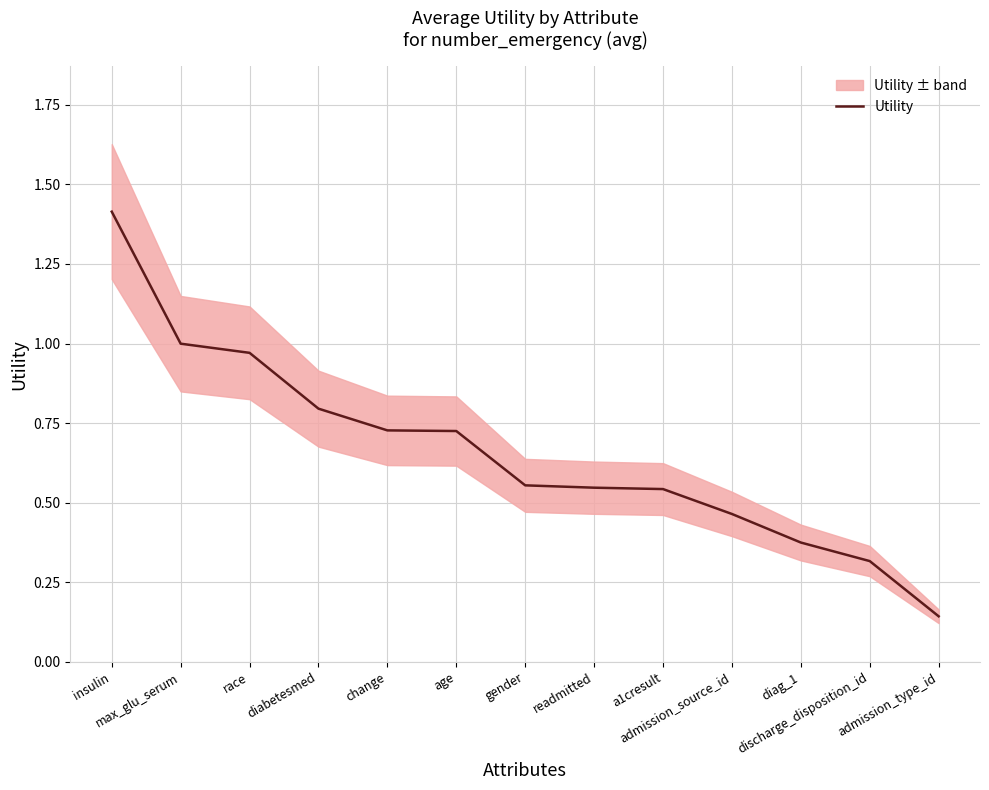

What is the average value?

0.7